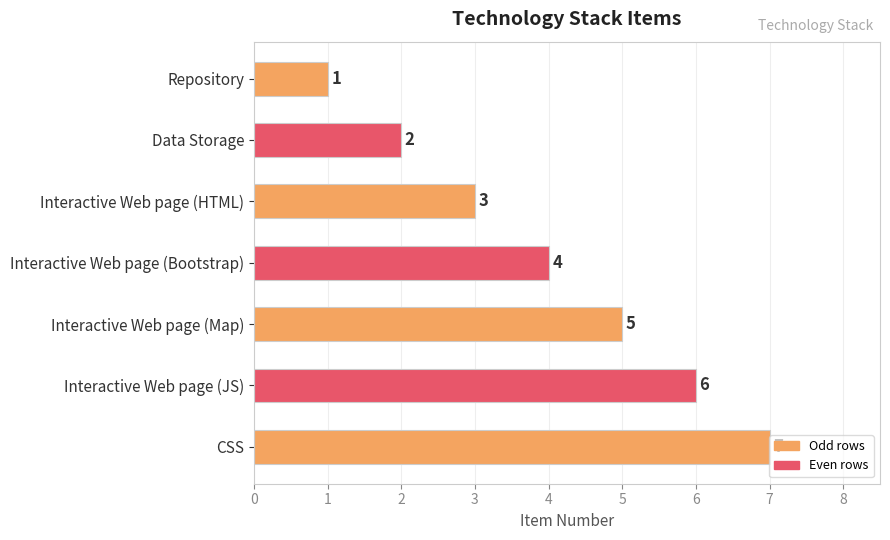

List the labels in order of value, largest first.

CSS, Interactive Web page (JS), Interactive Web page (Map), Interactive Web page (Bootstrap), Interactive Web page (HTML), Data Storage, Repository